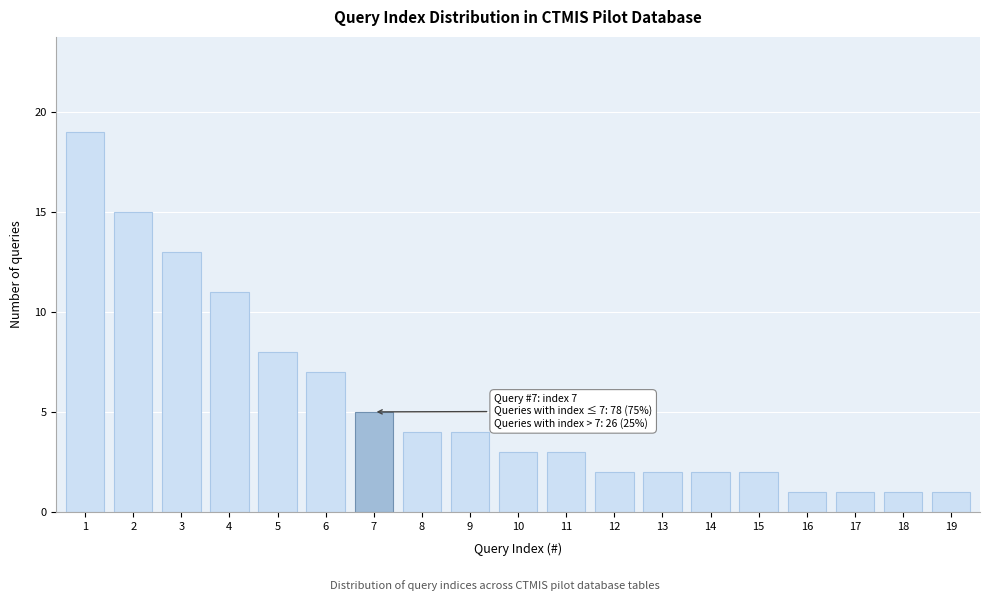

Reading right to left, extract all data points from this chart.

1	1	1	1	2	2	2	2	3	3	4	4	5	7	8	11	13	15	19